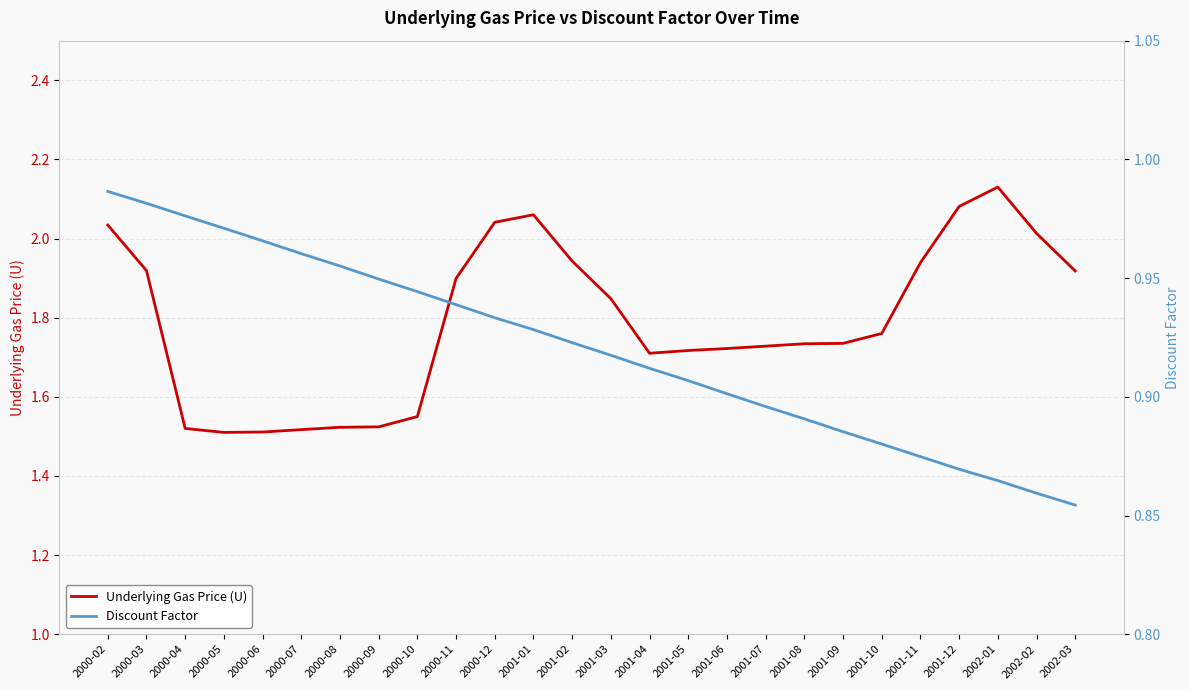

What is the label of the 22nd point from the left?

2001-11